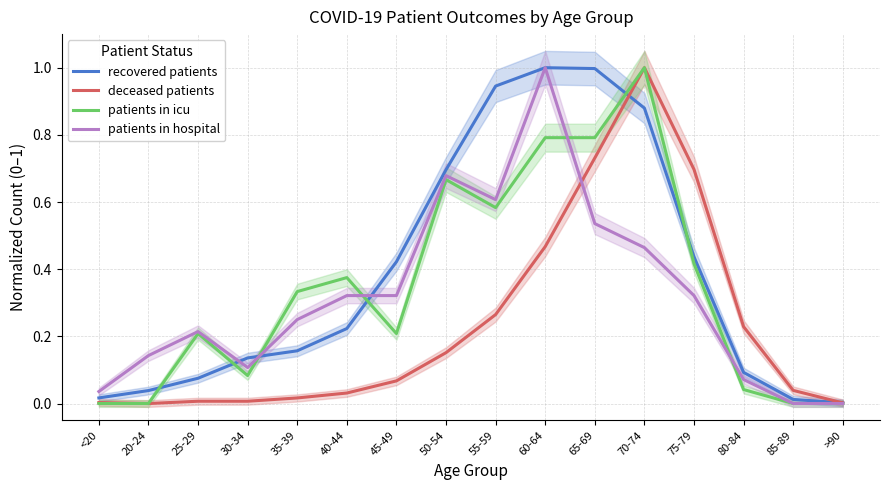

Reading left to right, list all the values displayed in this chart.

recovered patients: <20=0.0	20-24=0.0	25-29=0.1	30-34=0.1	35-39=0.2	40-44=0.2	45-49=0.4	50-54=0.7	55-59=0.9	60-64=1.0	65-69=1.0	70-74=0.9	75-79=0.4	80-84=0.1	85-89=0.0	>90=0.0
deceased patients: <20=0.0	20-24=0.0	25-29=0.0	30-34=0.0	35-39=0.0	40-44=0.0	45-49=0.1	50-54=0.2	55-59=0.3	60-64=0.5	65-69=0.7	70-74=1.0	75-79=0.7	80-84=0.2	85-89=0.0	>90=0.0
patients in icu: <20=0.0	20-24=0.0	25-29=0.2	30-34=0.1	35-39=0.3	40-44=0.4	45-49=0.2	50-54=0.7	55-59=0.6	60-64=0.8	65-69=0.8	70-74=1.0	75-79=0.4	80-84=0.0	85-89=0.0	>90=0.0
patients in hospital: <20=0.0	20-24=0.1	25-29=0.2	30-34=0.1	35-39=0.2	40-44=0.3	45-49=0.3	50-54=0.7	55-59=0.6	60-64=1.0	65-69=0.5	70-74=0.5	75-79=0.3	80-84=0.1	85-89=0.0	>90=0.0